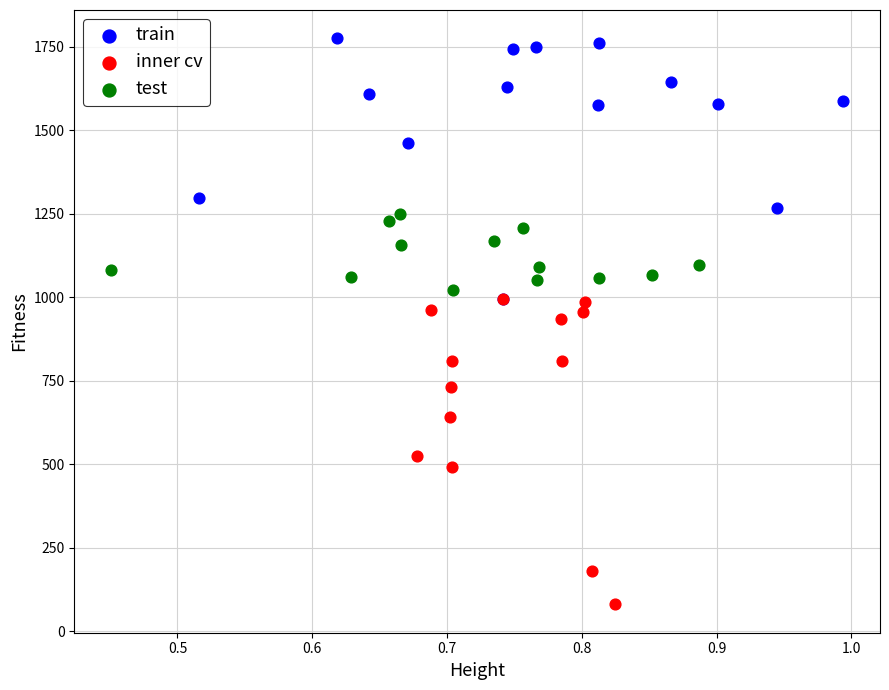

Which series contains the lowest Y value?

inner cv